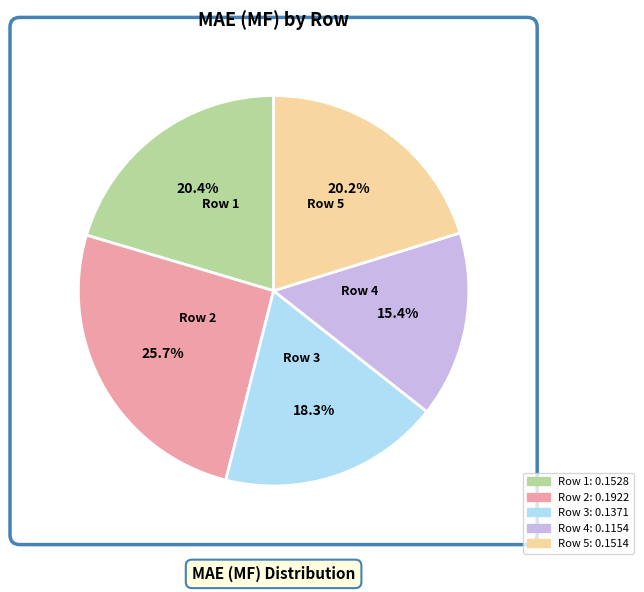

To the nearest percent, what is the combined percentage of Row 3 and Row 4?

34%